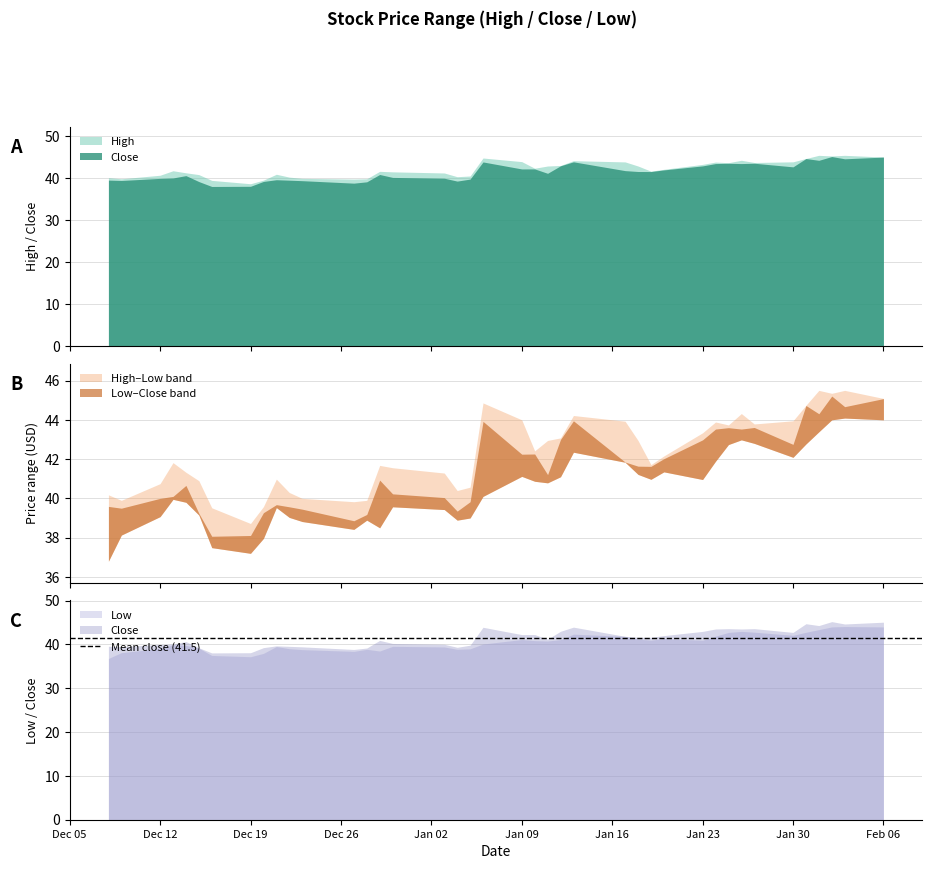

What is the label of the 7th point from the left?

2022-12-16